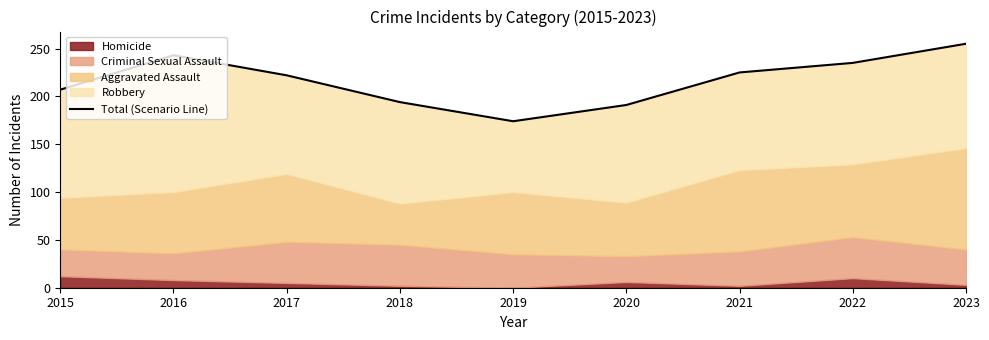

Between 2022 and 2021, which is larger?

2022